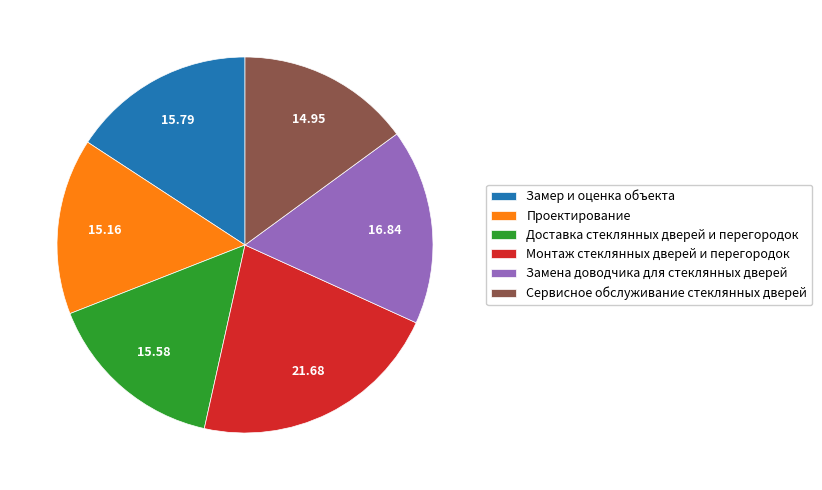

Is it true that Замена доводчика для стеклянных дверей is 17% of the pie?

True